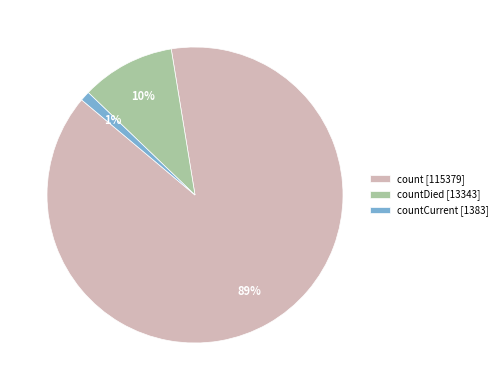

Which has a higher value, countDied [13343] or countCurrent [1383]?

countDied [13343]